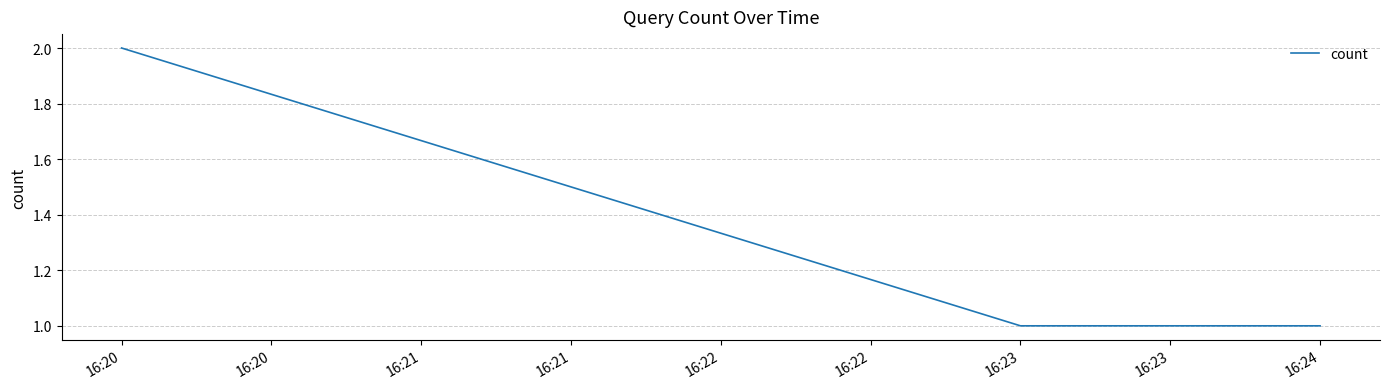

Reading right to left, extract all data points from this chart.

1	1	2